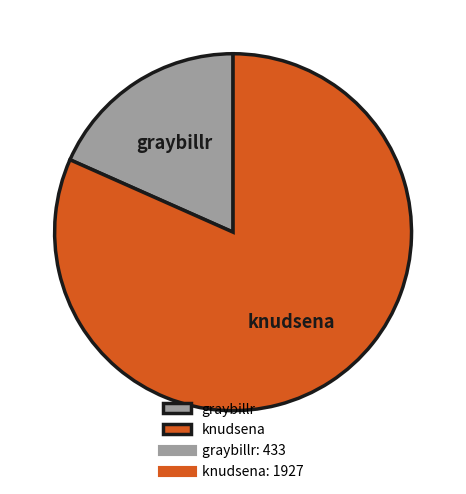

Which has a higher value, graybillr or knudsena?

knudsena